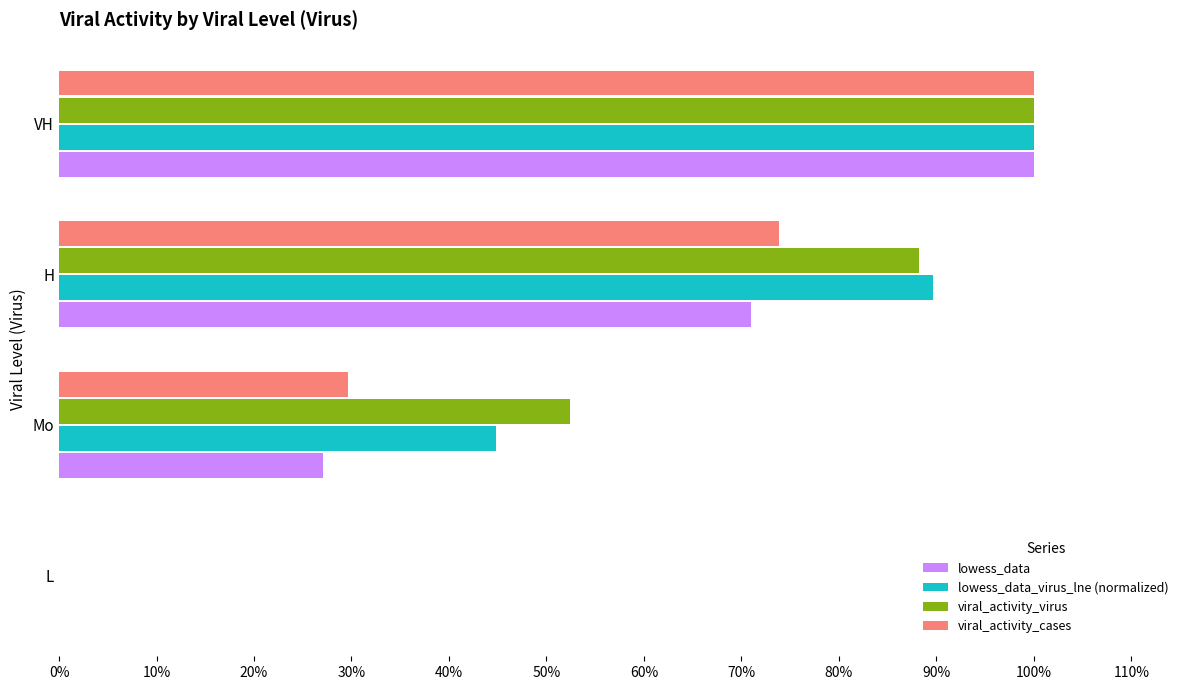

What are all the series names shown in the legend?

lowess_data, lowess_data_virus_lne (normalized), viral_activity_virus, viral_activity_cases